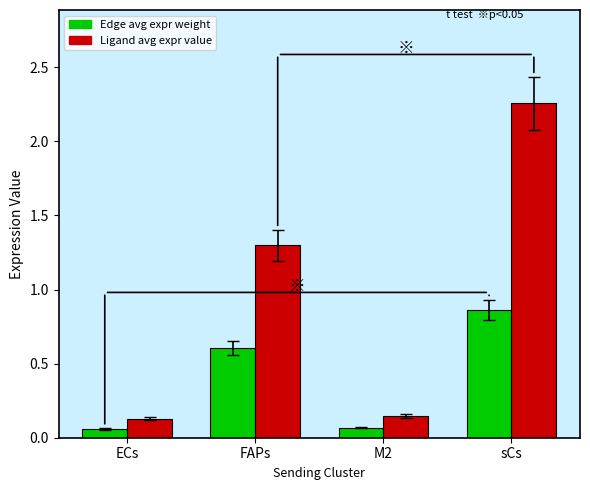

Which label corresponds to the largest value in the chart?

sCs